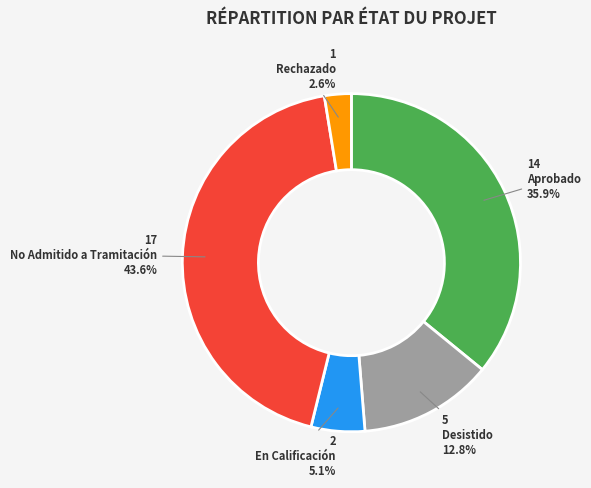

Rank the categories by value from lowest to highest.

Rechazado, En Calificación, Desistido, Aprobado, No Admitido a Tramitación